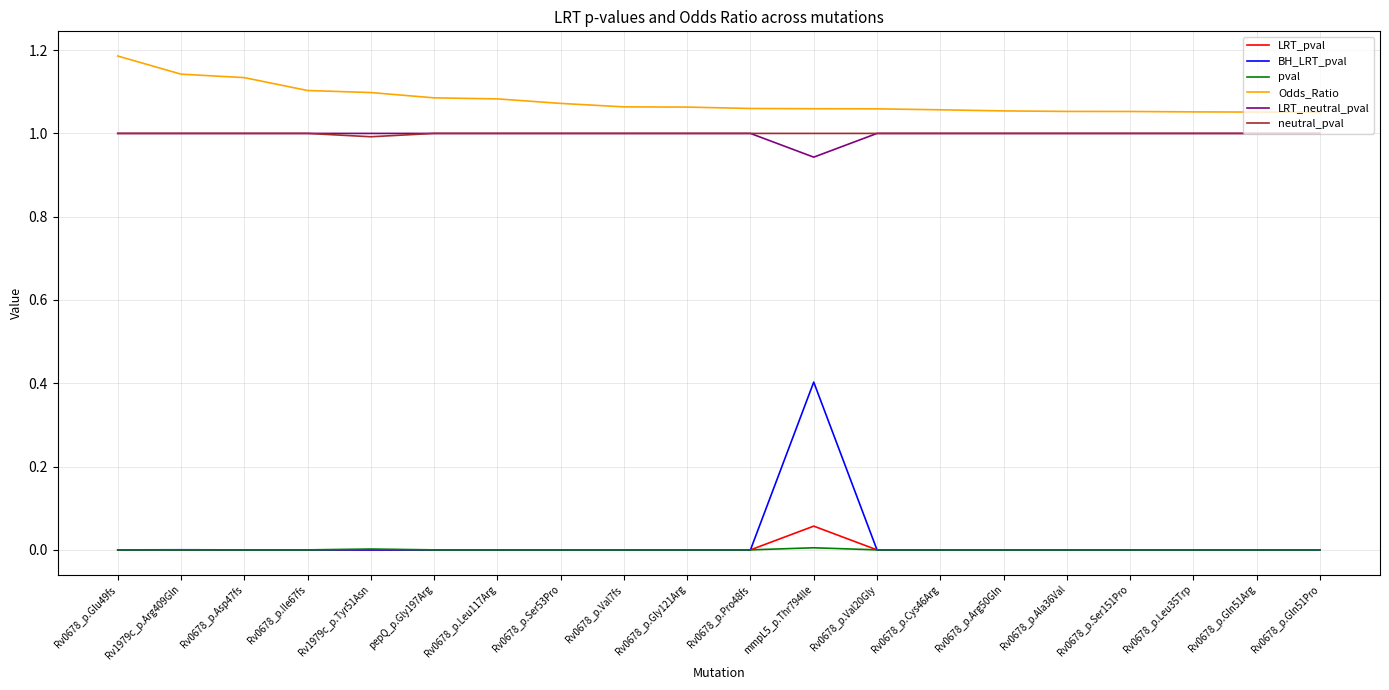

True or false: BH_LRT_pval and neutral_pval cross at least once.

False